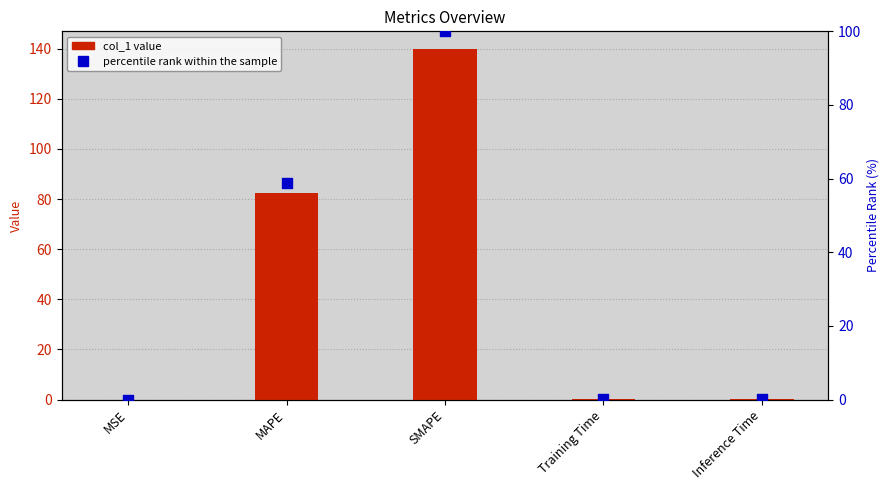

What is the total value across all series at MAPE?

141.2